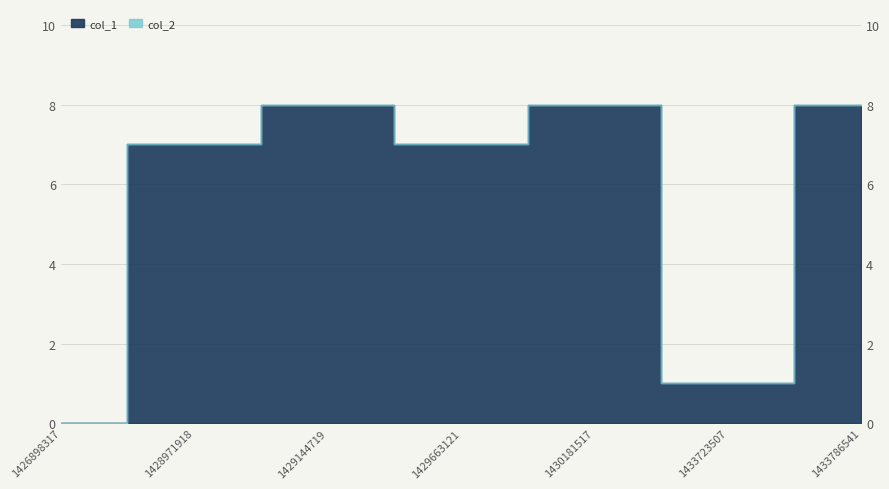

Which category has the highest value across all series?

1429144719